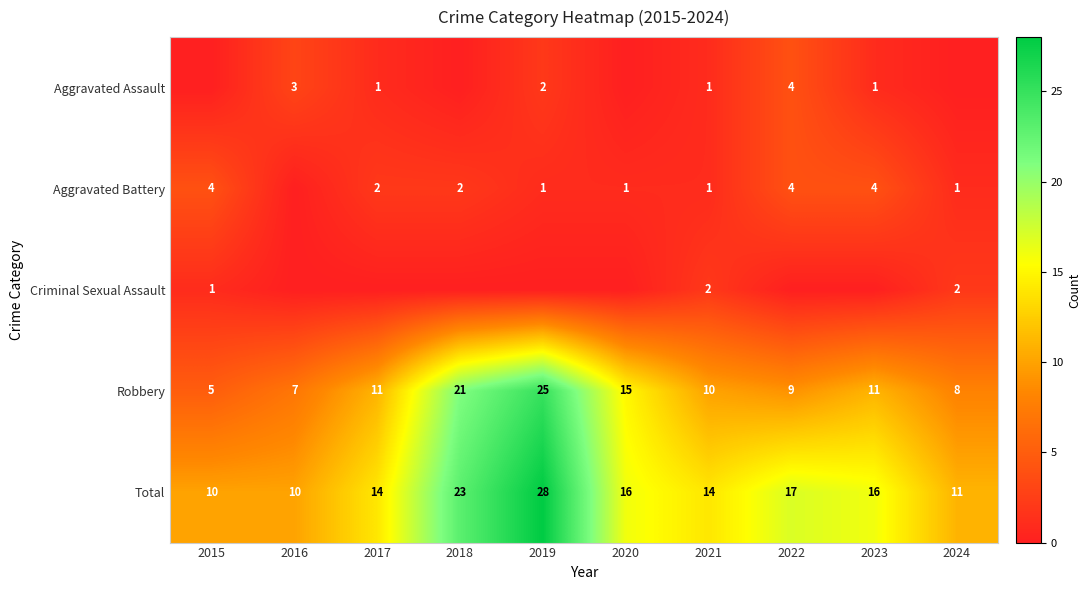

Is it true that Total equals 14 at 2017?

True